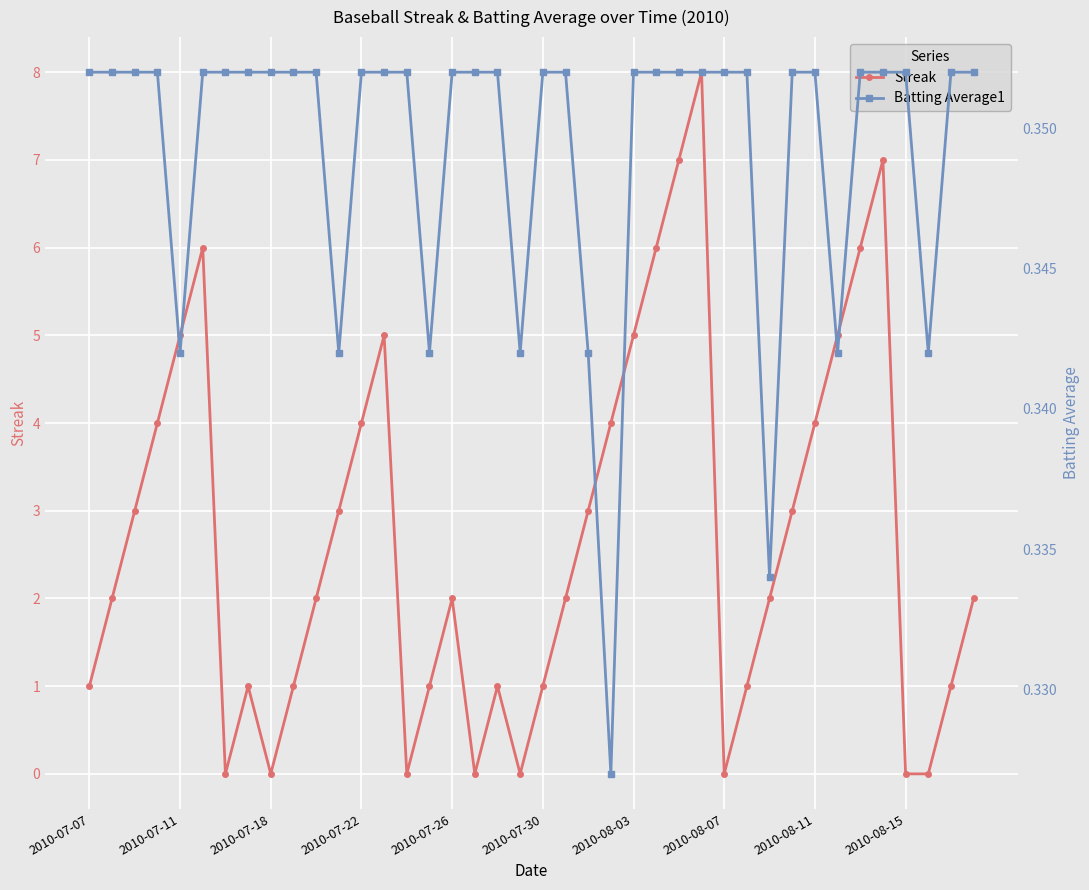

True or false: Batting Average1 and Streak intersect in this chart.

True